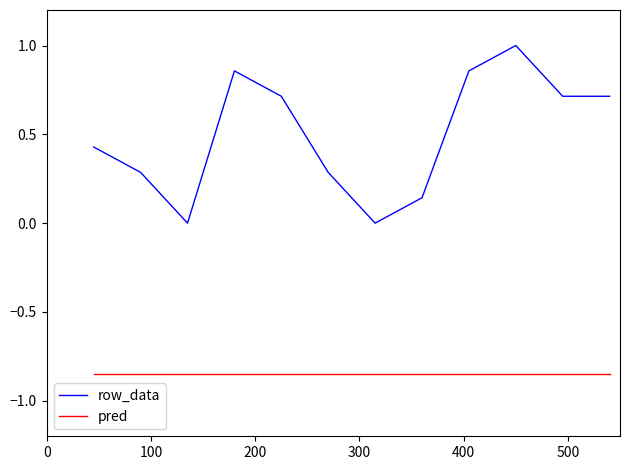

True or false: row_data and pred intersect in this chart.

False